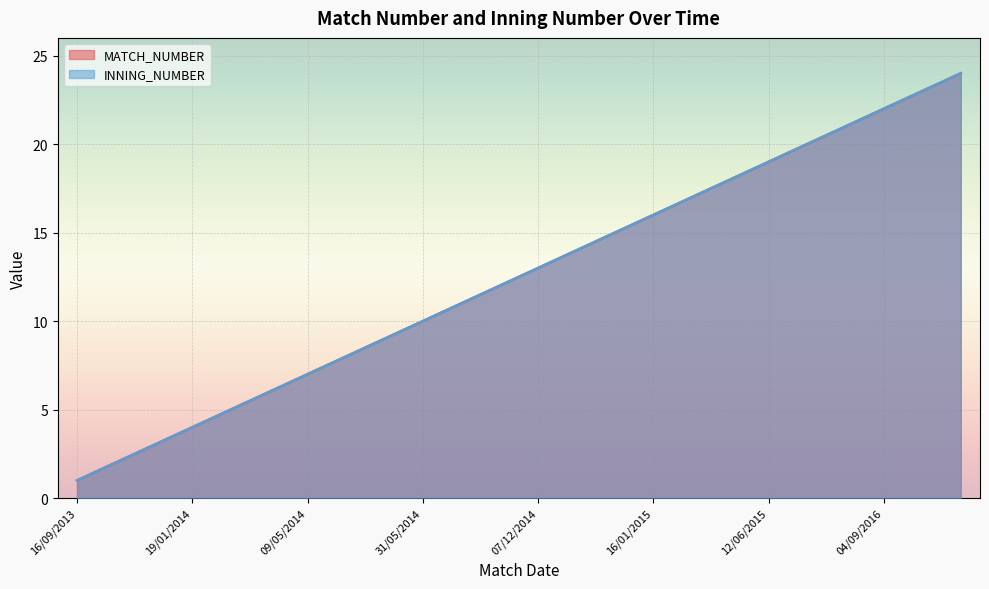

At how many categories does at least one series exceed 8?

16